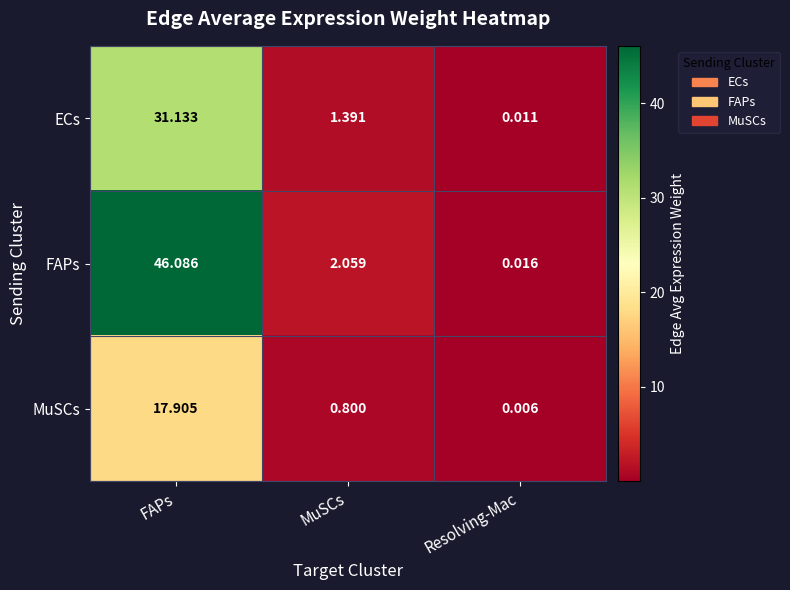

Which category has the highest value in the MuSCs series?

FAPs